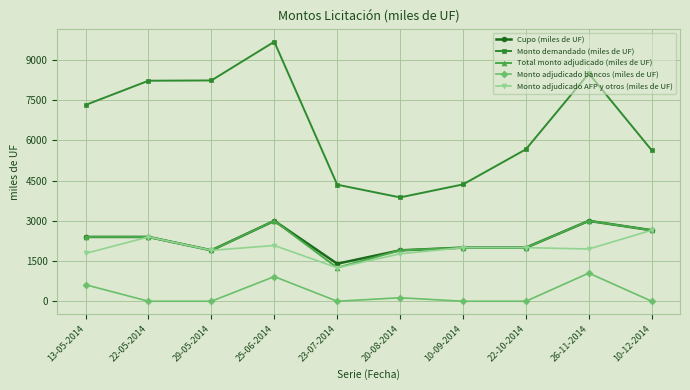

How many lines are shown in the chart?

5